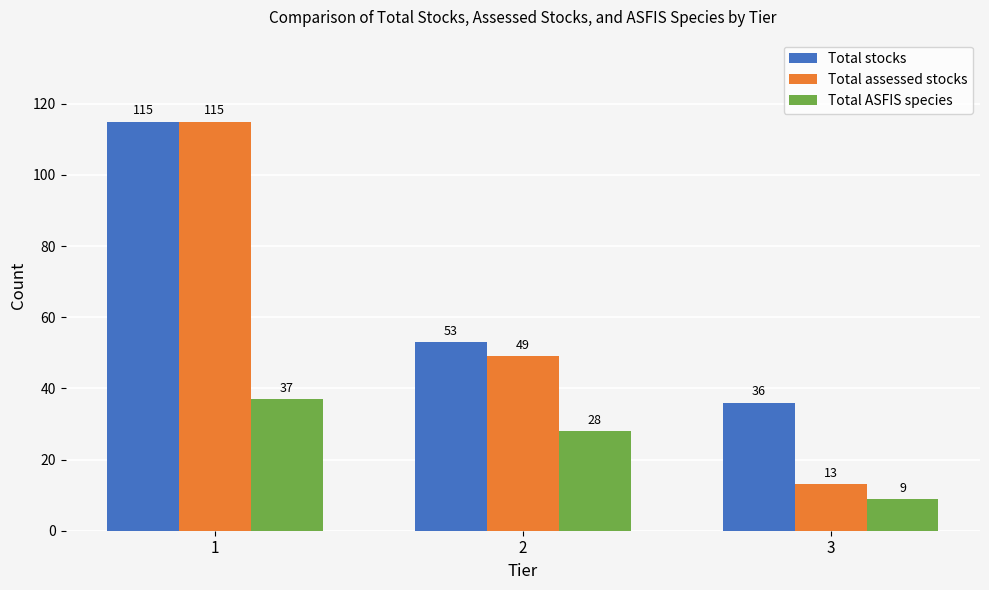

What is the sum of all Total ASFIS species values?

74